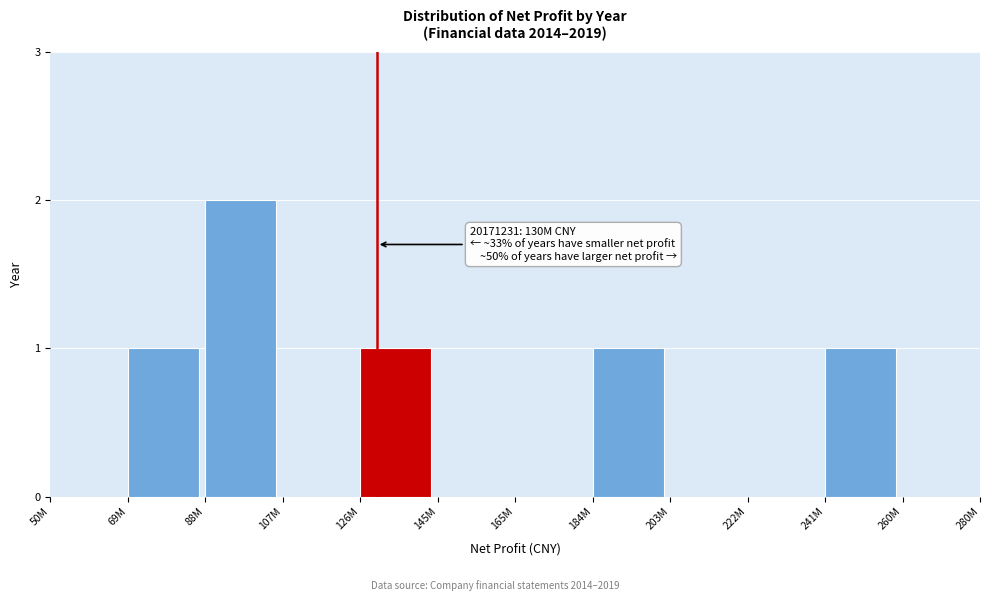

Reading left to right, list all the values displayed in this chart.

50M=0	69M=1	88M=2	107M=0	126M=1	145M=0	165M=0	184M=1	203M=0	222M=0	241M=1	260M=0